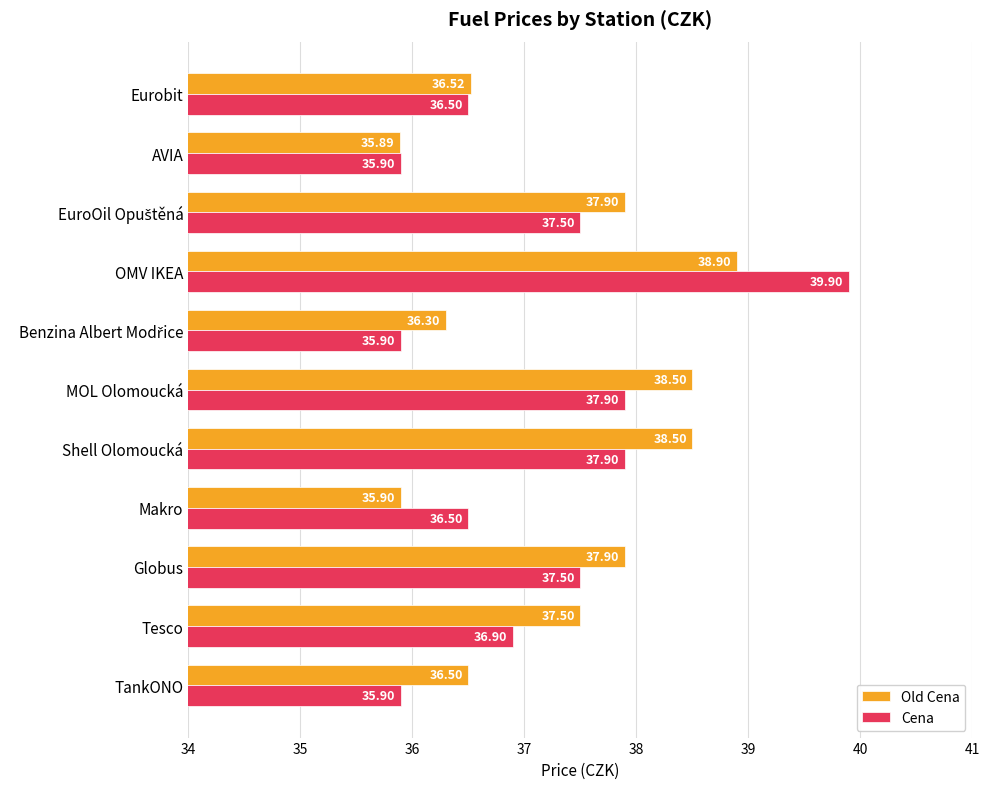

What is the spread (max minus min) of values at TankONO?

0.6